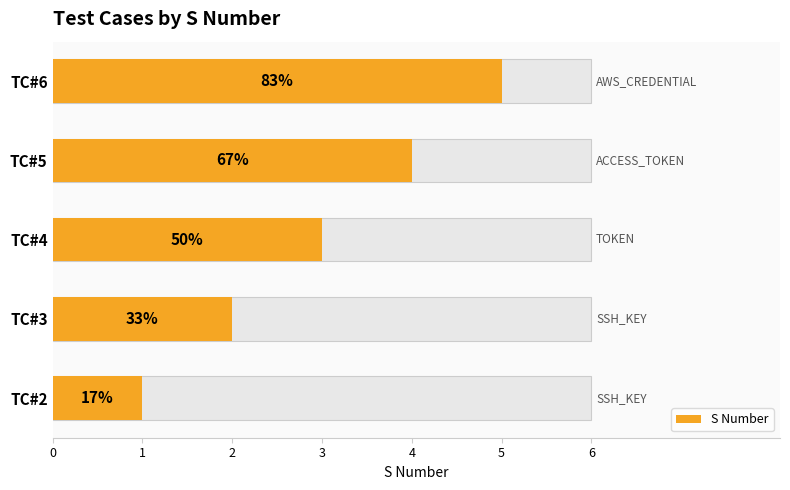

Does the chart contain any negative values?

No